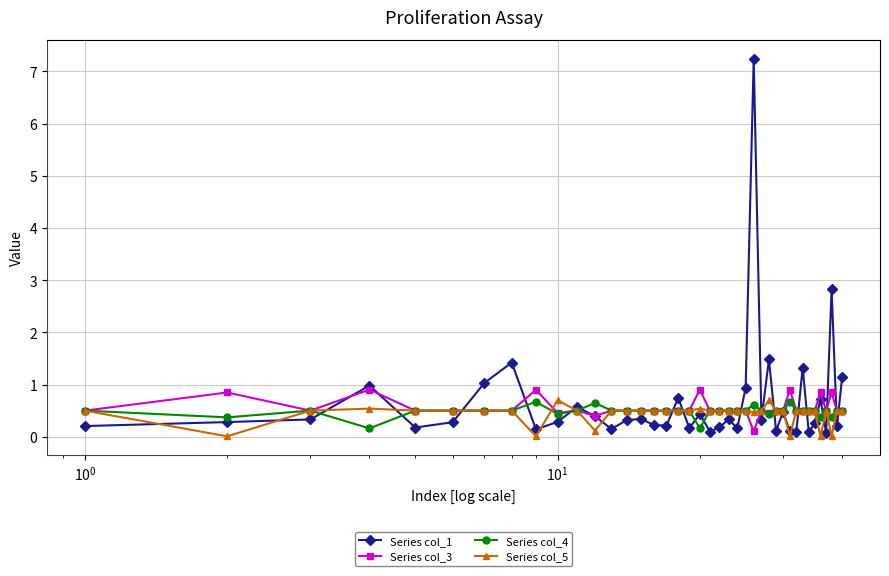

What is the highest value of the Series col_1 series?

7.2